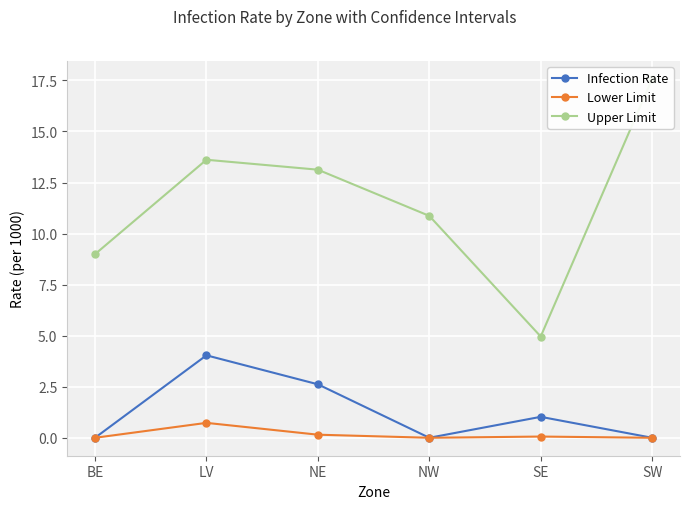

Rank the categories by Upper Limit value from highest to lowest.

SW, LV, NE, NW, BE, SE